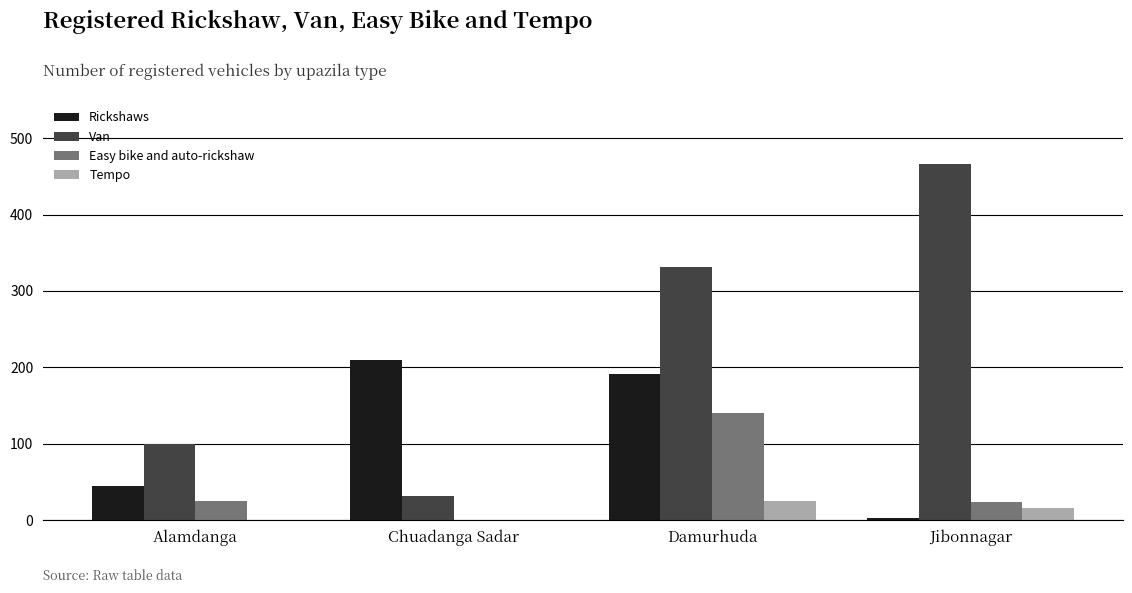

What are all the series names shown in the legend?

Rickshaws, Van, Easy bike and auto-rickshaw, Tempo